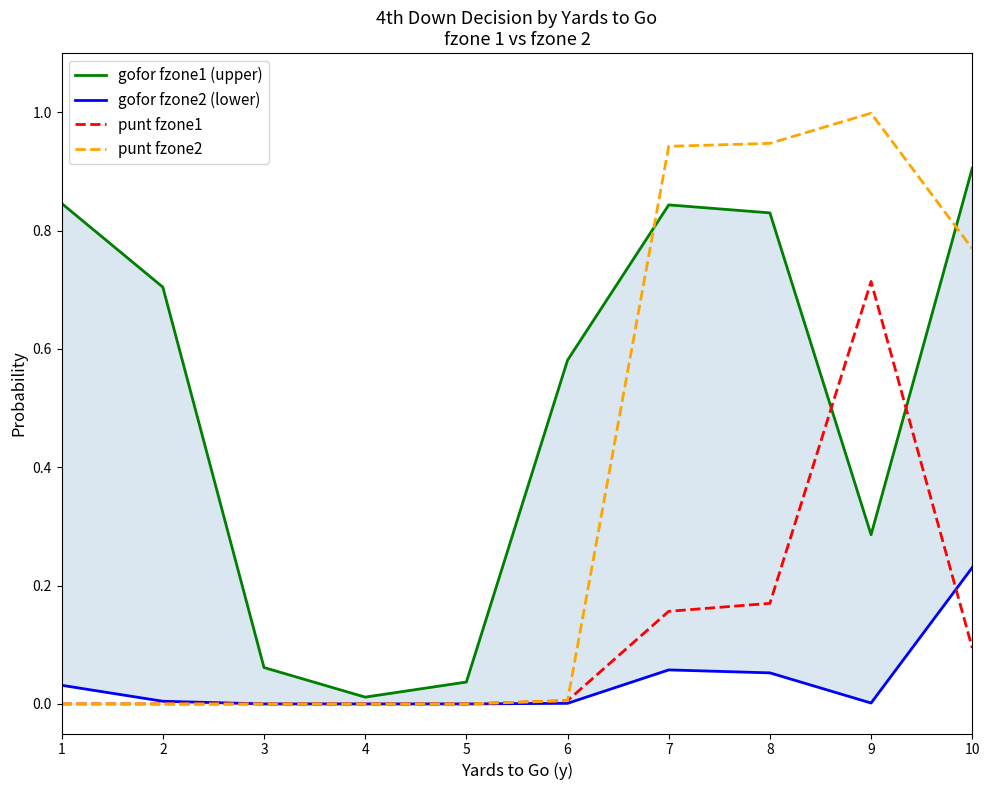

At how many categories does at least one series exceed 0?

10